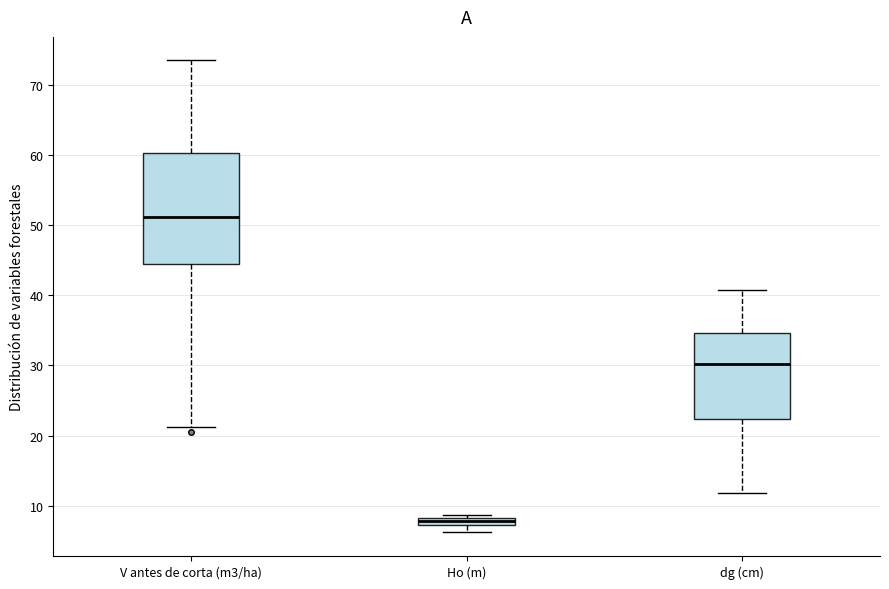

Where is the upper edge of the box for dg (cm) on the y-axis? The values are not printed on the chart, so give them approximately, as read against the axis.

35